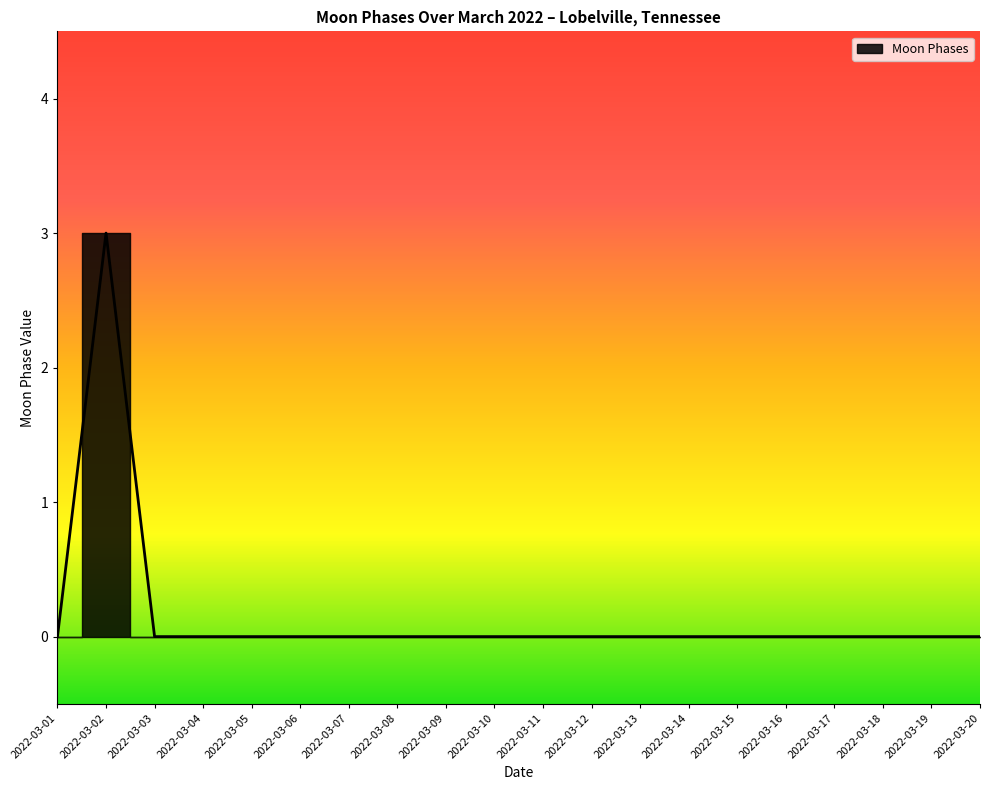

How many positive values are there?

1